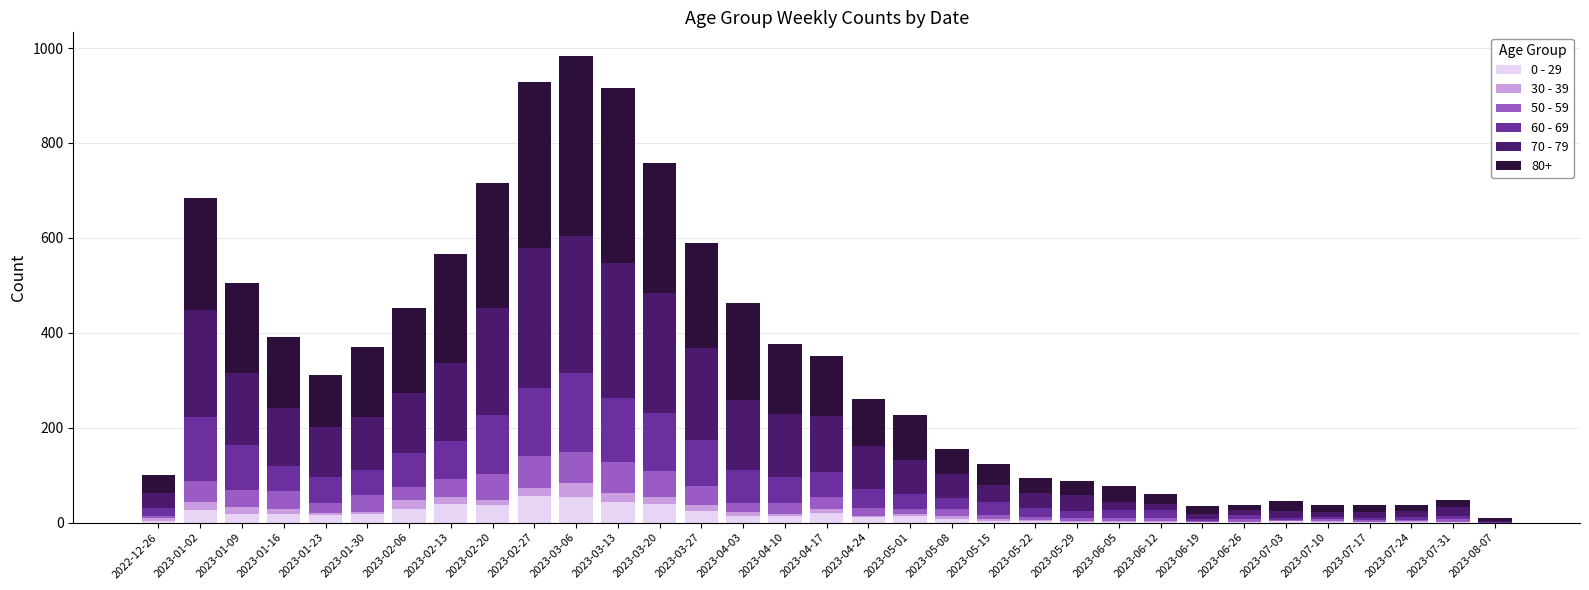

The 0 - 29 series shows 11 at 2023-04-24. True or false?

True